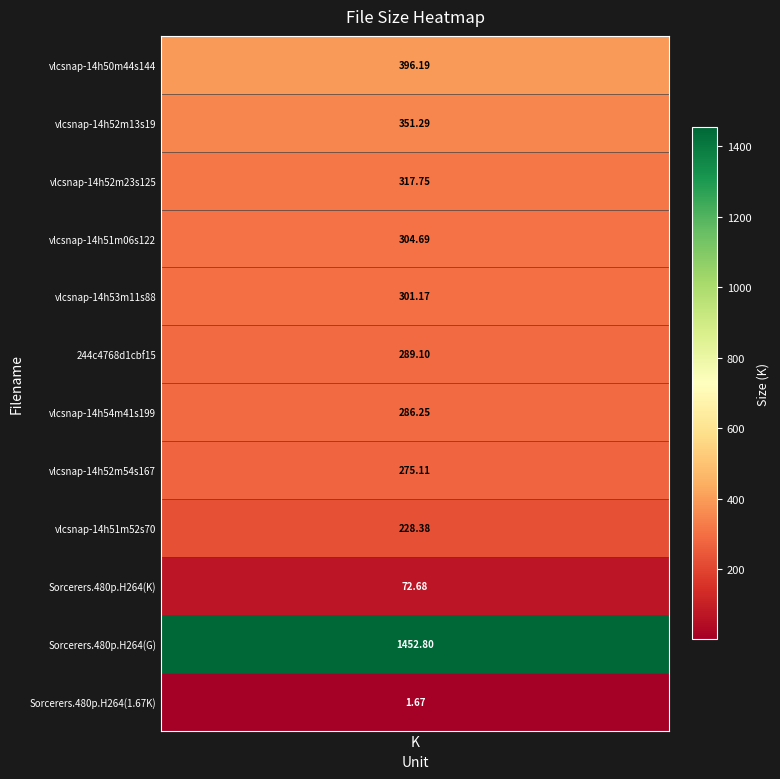

Reading left to right, transcribe all the data shown in this chart.

values_K=396.2	1=351.3	2=317.8	3=304.7	4=301.2	5=289.1	6=286.2	7=275.1	8=228.4	9=72.7	10=1452.8	11=1.7